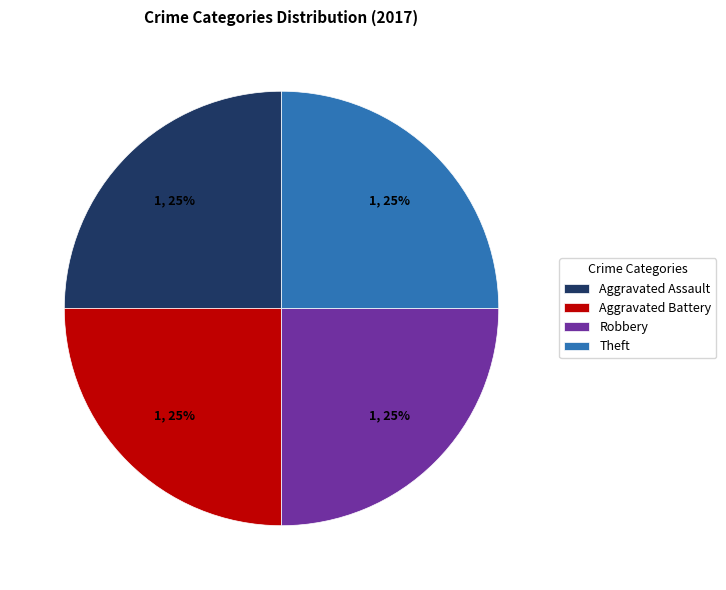

Is there any slice that represents more than half of the pie?

No